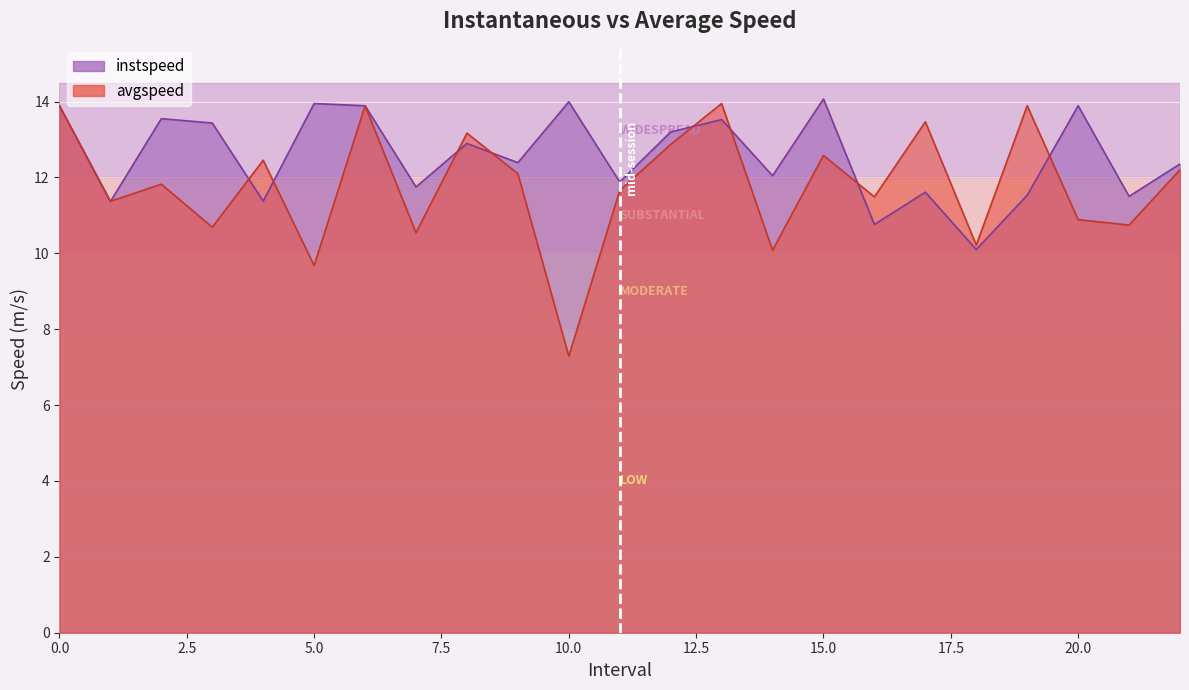

The instspeed series shows 17.8 at 16.0. True or false?

False